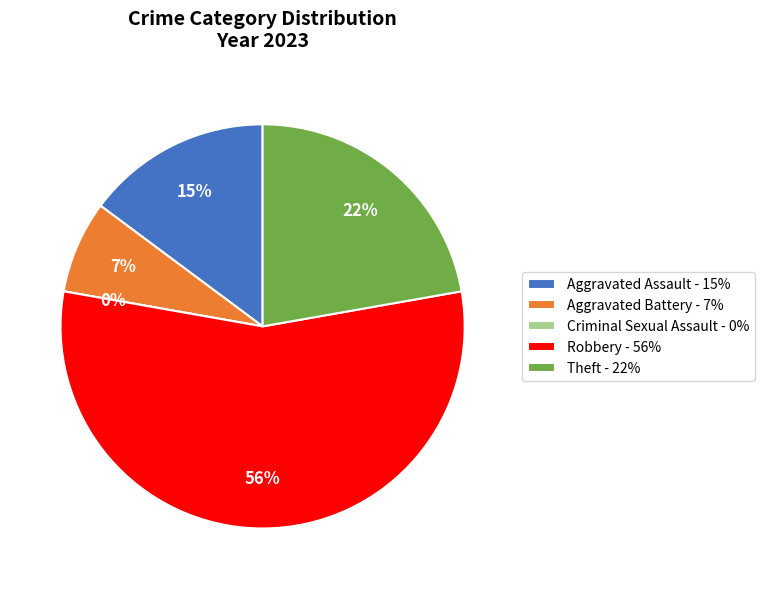

What is the ratio of the value at Aggravated Assault to the value at Theft?

0.7